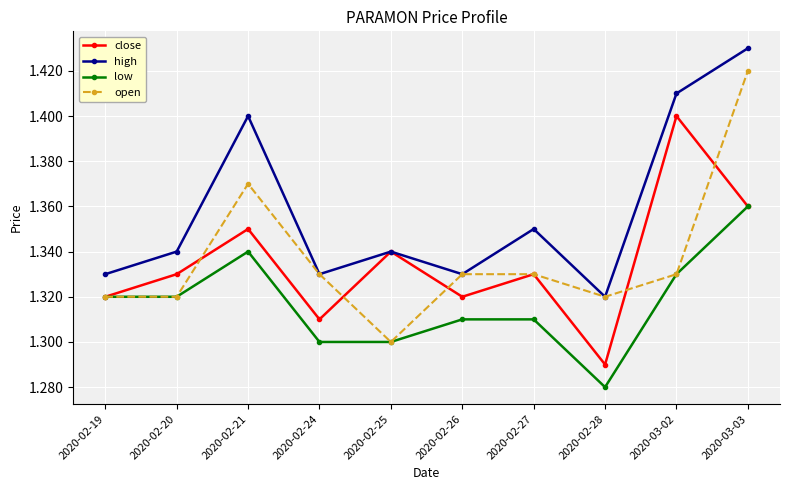

What position from the right is 2020-02-28?

3